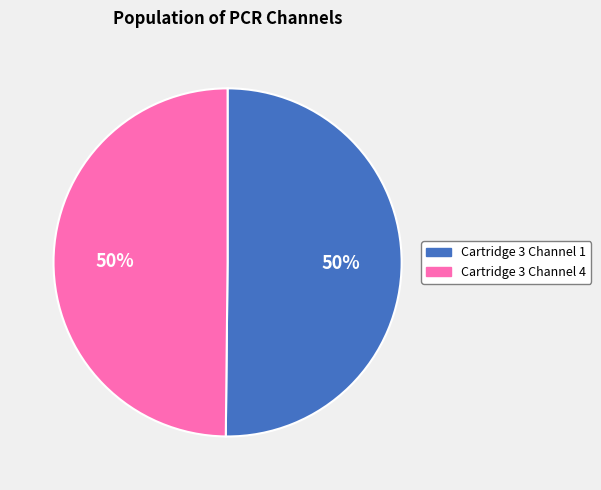

To the nearest percent, what portion does Cartridge 3 Channel 1 represent?

50%